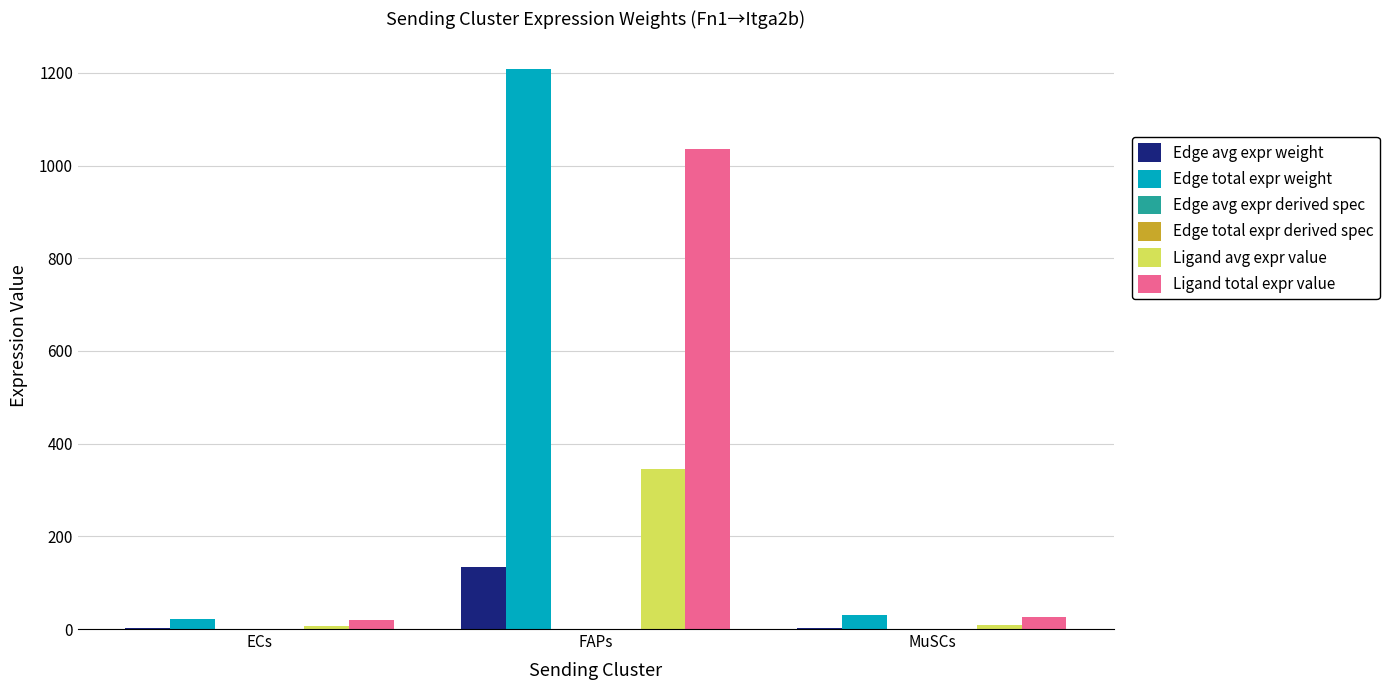

What is the sum of all Ligand total expr value values?

1080.7